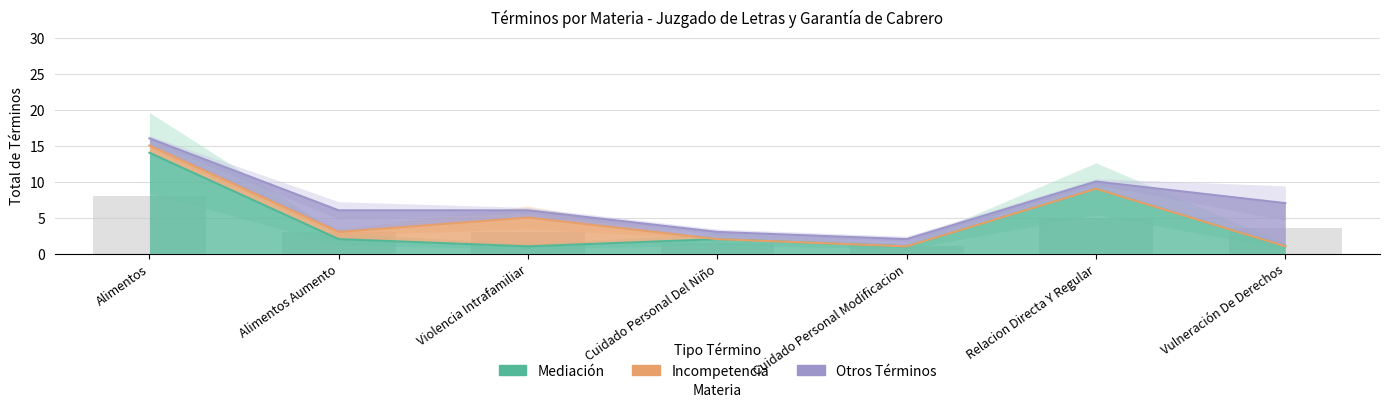

What is the label of the 6th bar from the right?

Alimentos Aumento